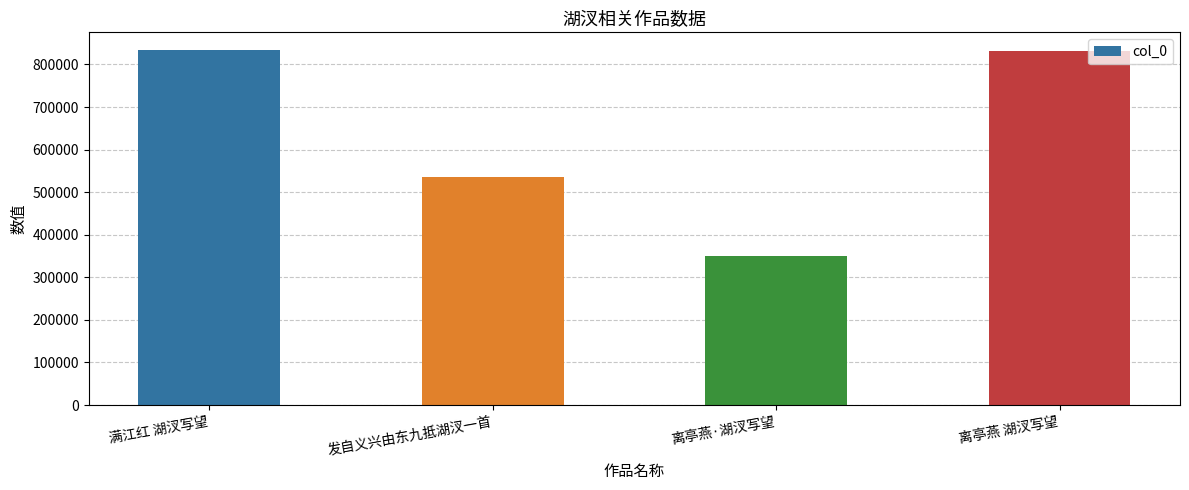

Is it true that the value at 发自义兴由东九抵湖汊一首 is 536597?

True